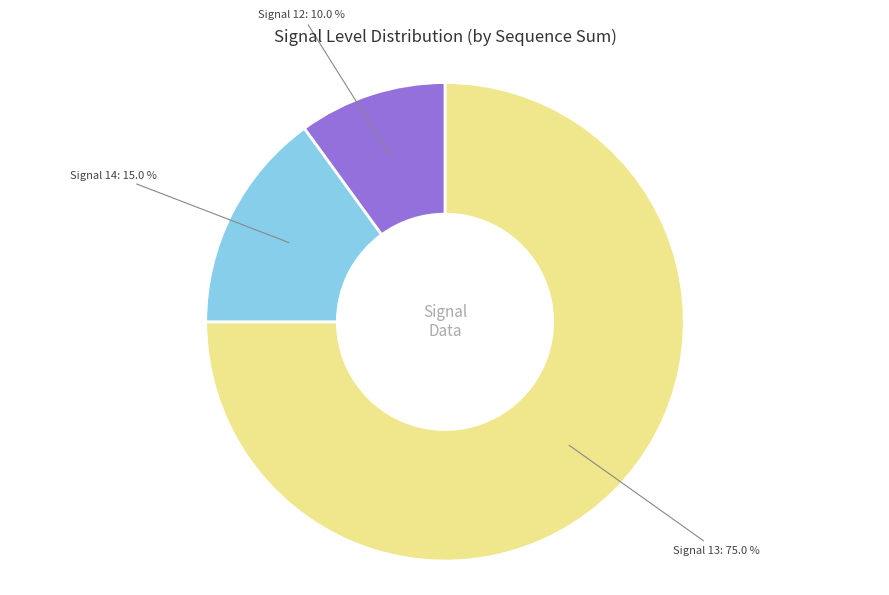

Which slice represents more than half of the pie?

Signal 13: 75.0 %